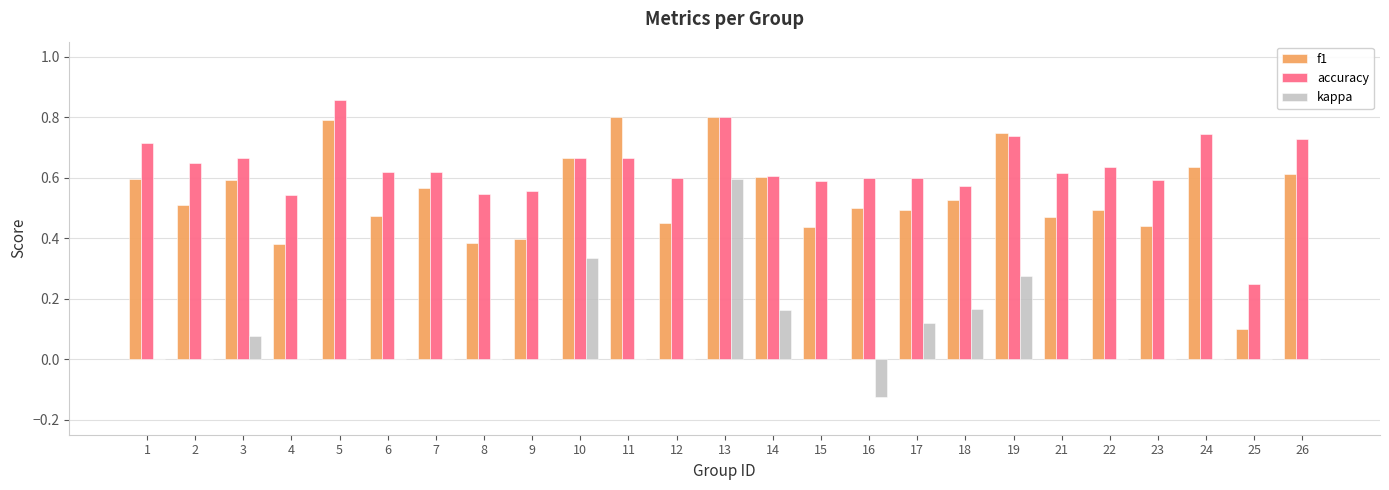

Which category has the highest value across all series?

5